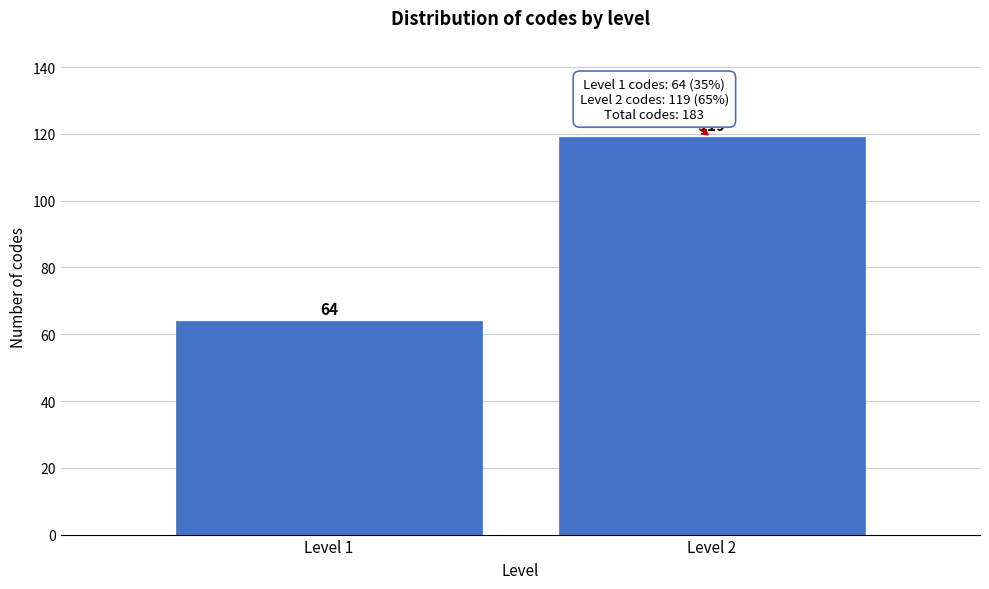

Reading right to left, what are all the values shown in this chart?

119	64